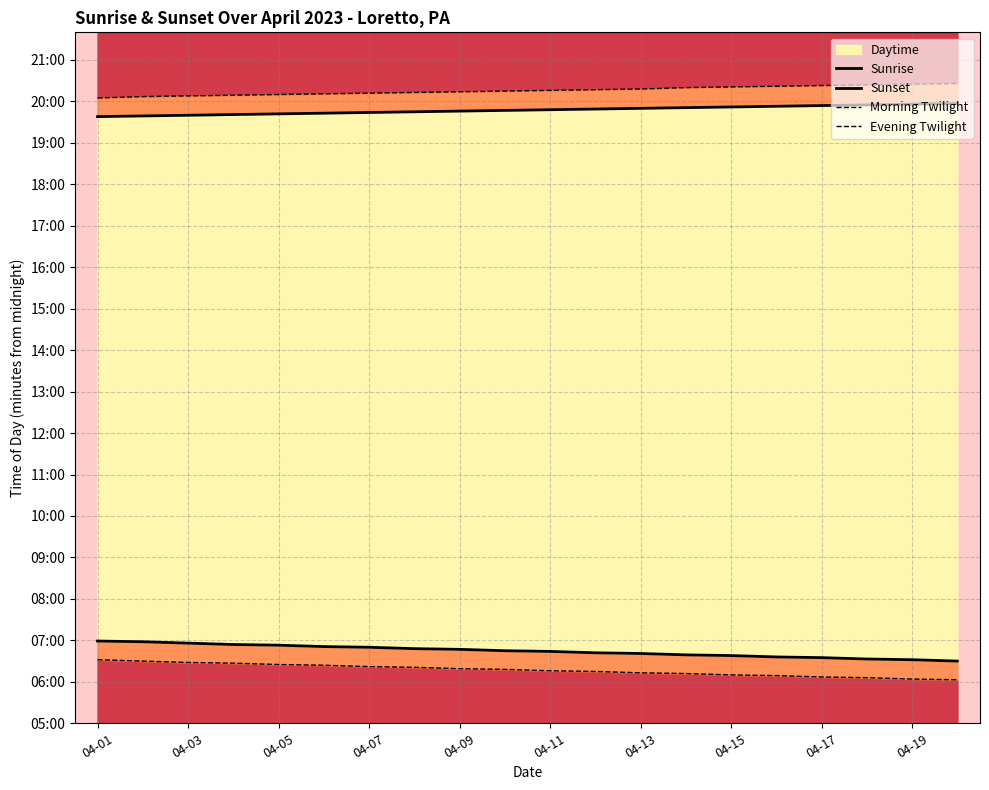

Is the value of Evening Twilight at 12 greater than the value of Sunset at 17?

Yes